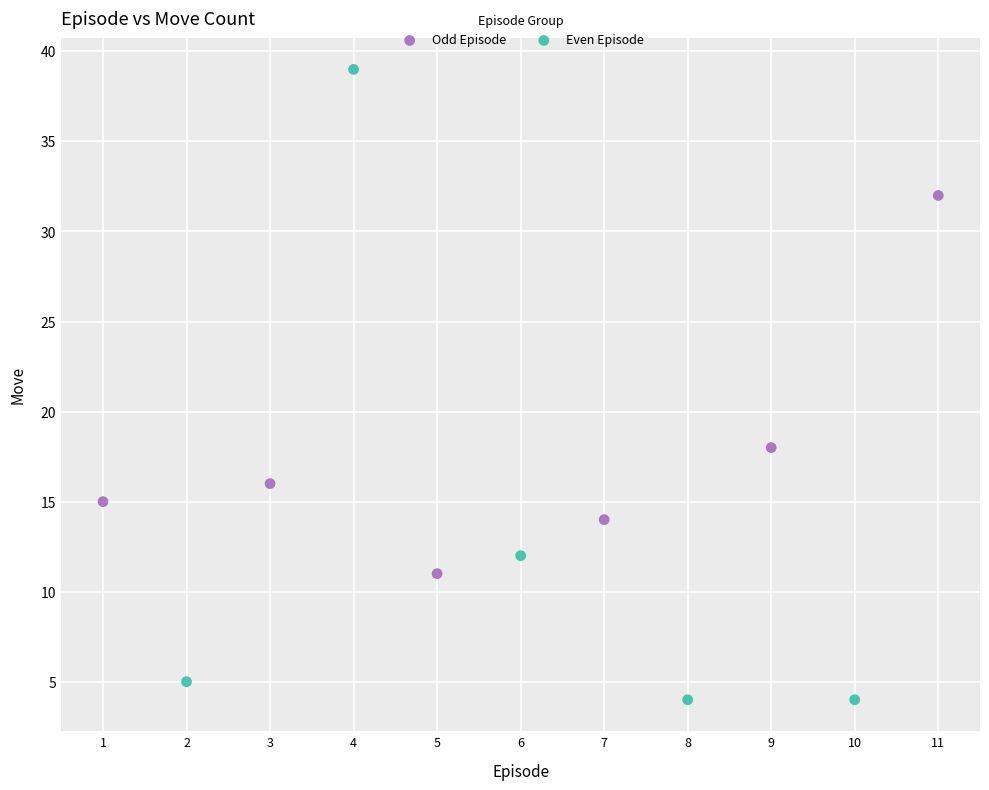

What are all the series names shown in the legend?

Odd Episode, Even Episode